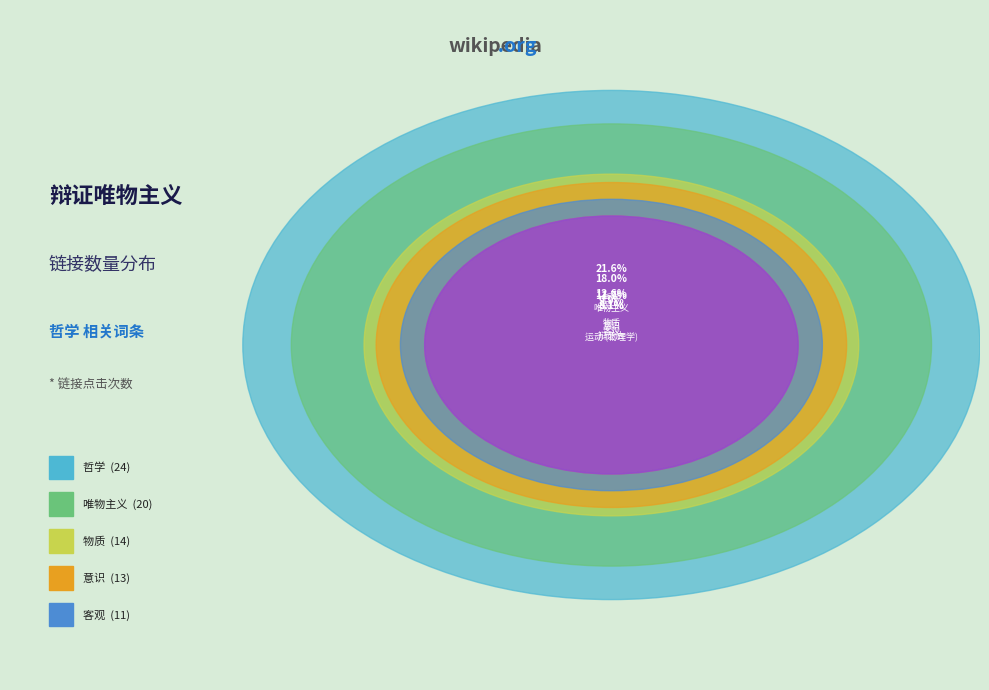

What is the change in value from 物质 to 辩证法?

-5